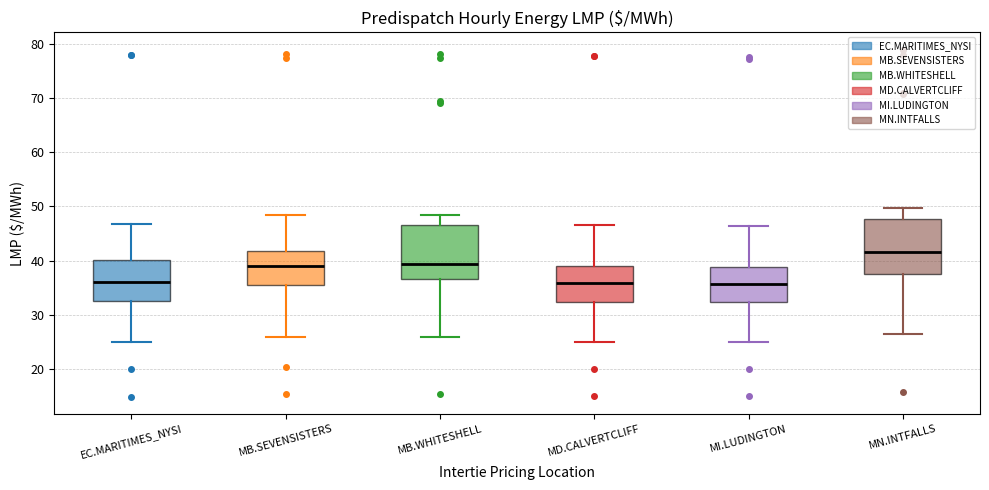

Reading left to right, transcribe this box plot: for each box, give where its median line is, the range the box spans, and where its two whiskers end, as read against the y-axis. The values are not printed on the chart, so give them approximately, as read against the axis.

EC.MARITIMES_NYSI: median 36, box 32 to 40, whiskers 25 to 47
MB.SEVENSISTERS: median 39, box 35 to 42, whiskers 26 to 49
MB.WHITESHELL: median 39, box 37 to 47, whiskers 26 to 49
MD.CALVERTCLIFF: median 36, box 32 to 39, whiskers 25 to 47
MI.LUDINGTON: median 36, box 32 to 39, whiskers 25 to 46
MN.INTFALLS: median 42, box 37 to 48, whiskers 26 to 50